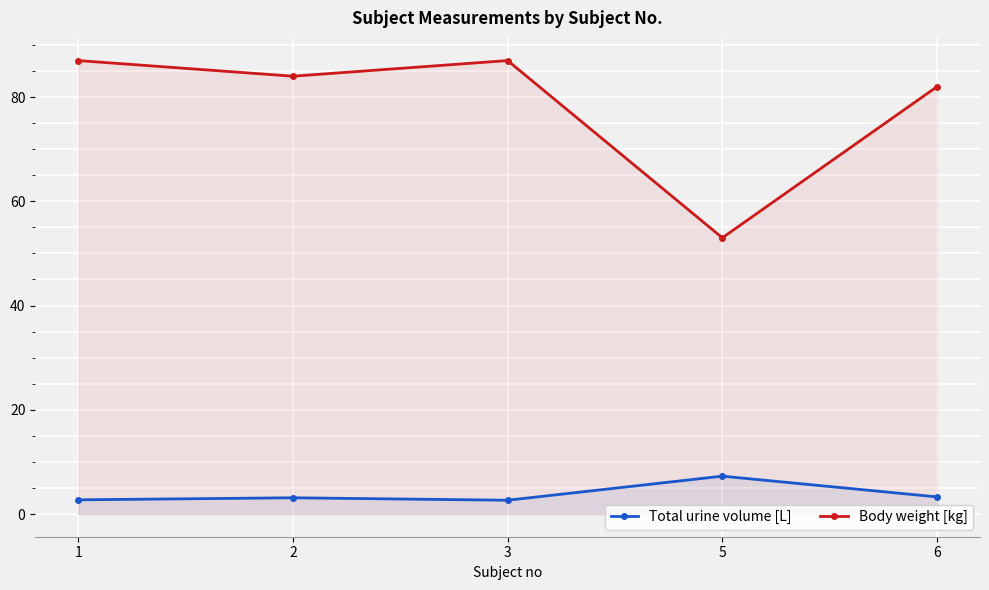

The Total urine volume [L] series shows 7.3 at 5. True or false?

True